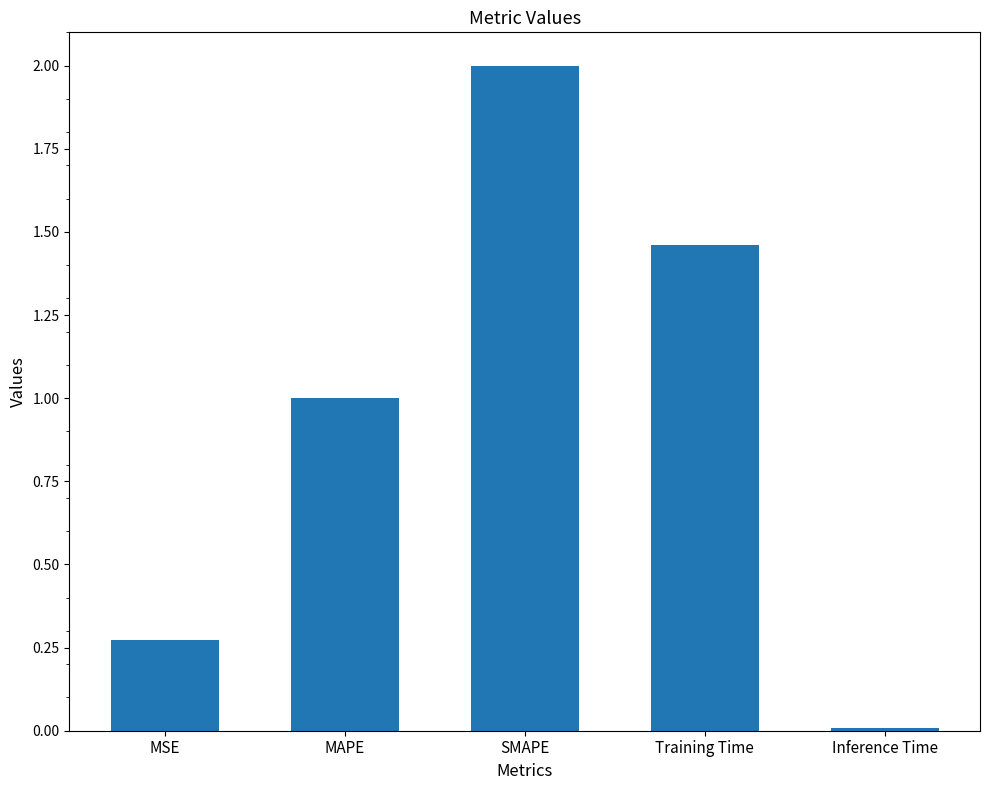

Is it true that the value at MAPE is 1.0?

True